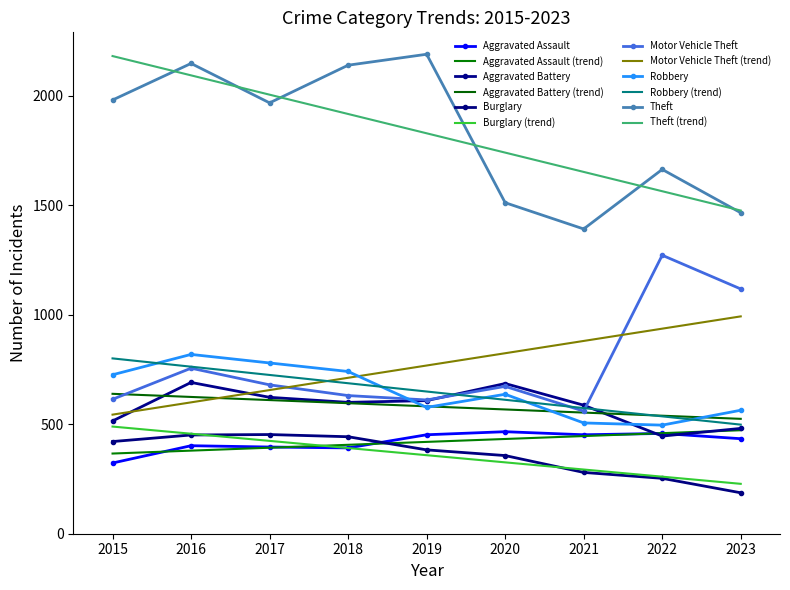

What is the value of the Motor Vehicle Theft point at the 5th from the left?

611